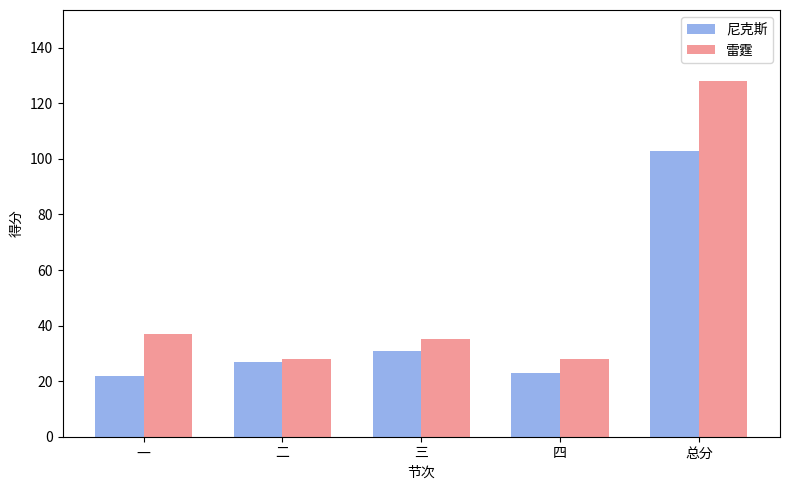

Reading right to left, extract all data points from this chart.

尼克斯: 总分=103	四=23	三=31	二=27	一=22
雷霆: 总分=128	四=28	三=35	二=28	一=37